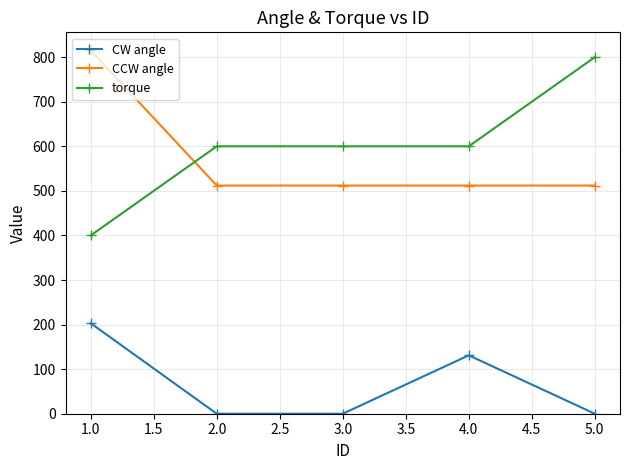

The value of CW angle at 3.0 is 0. True or false?

True